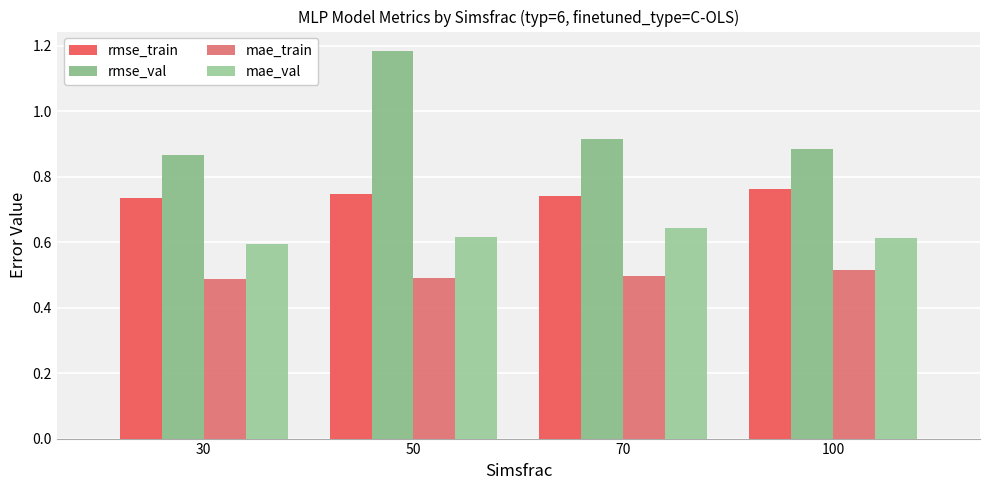

Reading left to right, transcribe all the data shown in this chart.

rmse_train: 30=0.7	50=0.7	70=0.7	100=0.8
rmse_val: 30=0.9	50=1.2	70=0.9	100=0.9
mae_train: 30=0.5	50=0.5	70=0.5	100=0.5
mae_val: 30=0.6	50=0.6	70=0.6	100=0.6